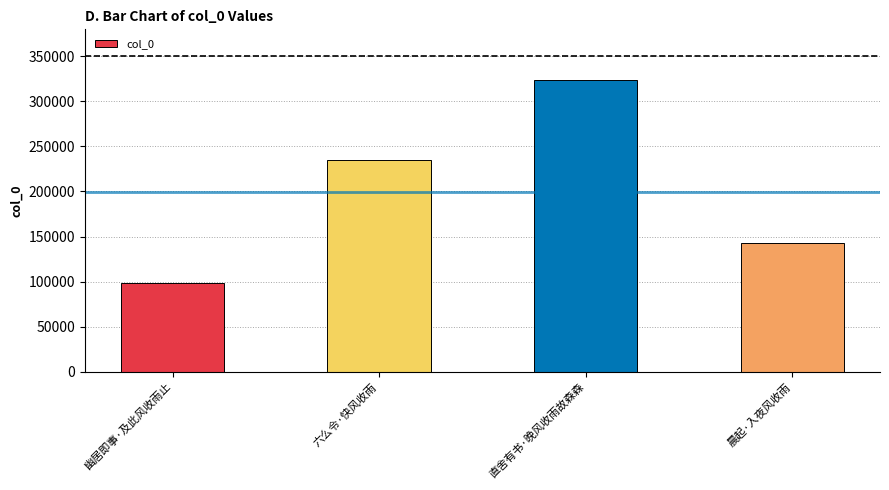

Which category has the highest value across all series?

直舍有书·晚风收雨故森森